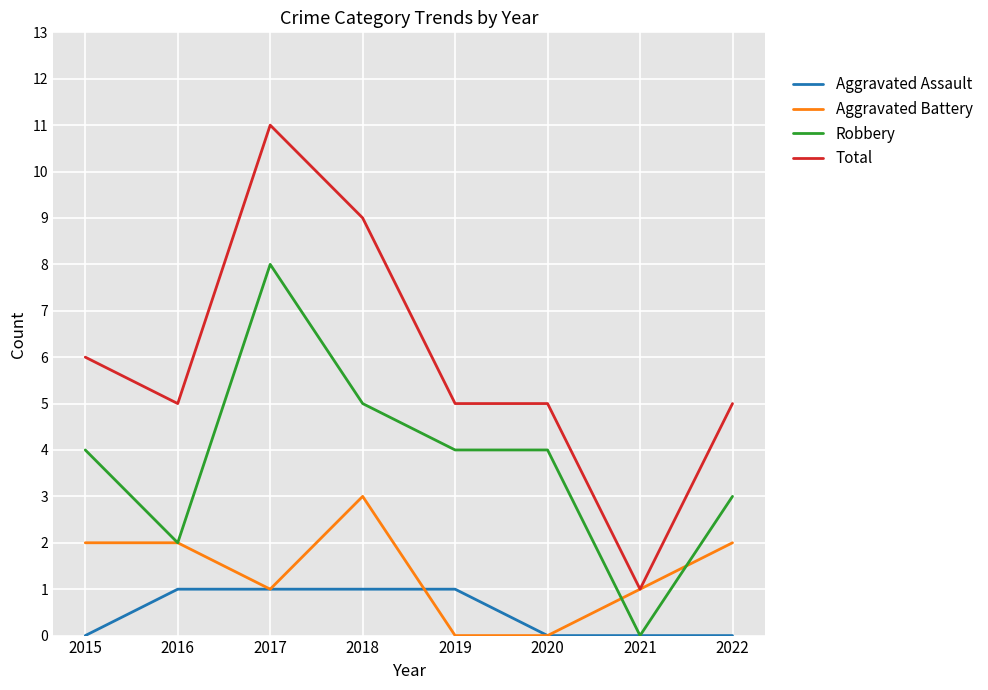

At which label does Aggravated Battery reach its peak?

2018